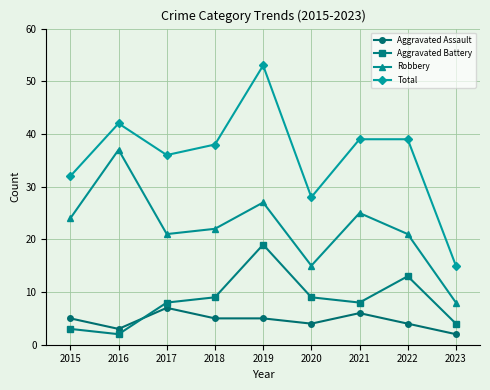

What is the sum of the Total values at 2021 and 2023?

54